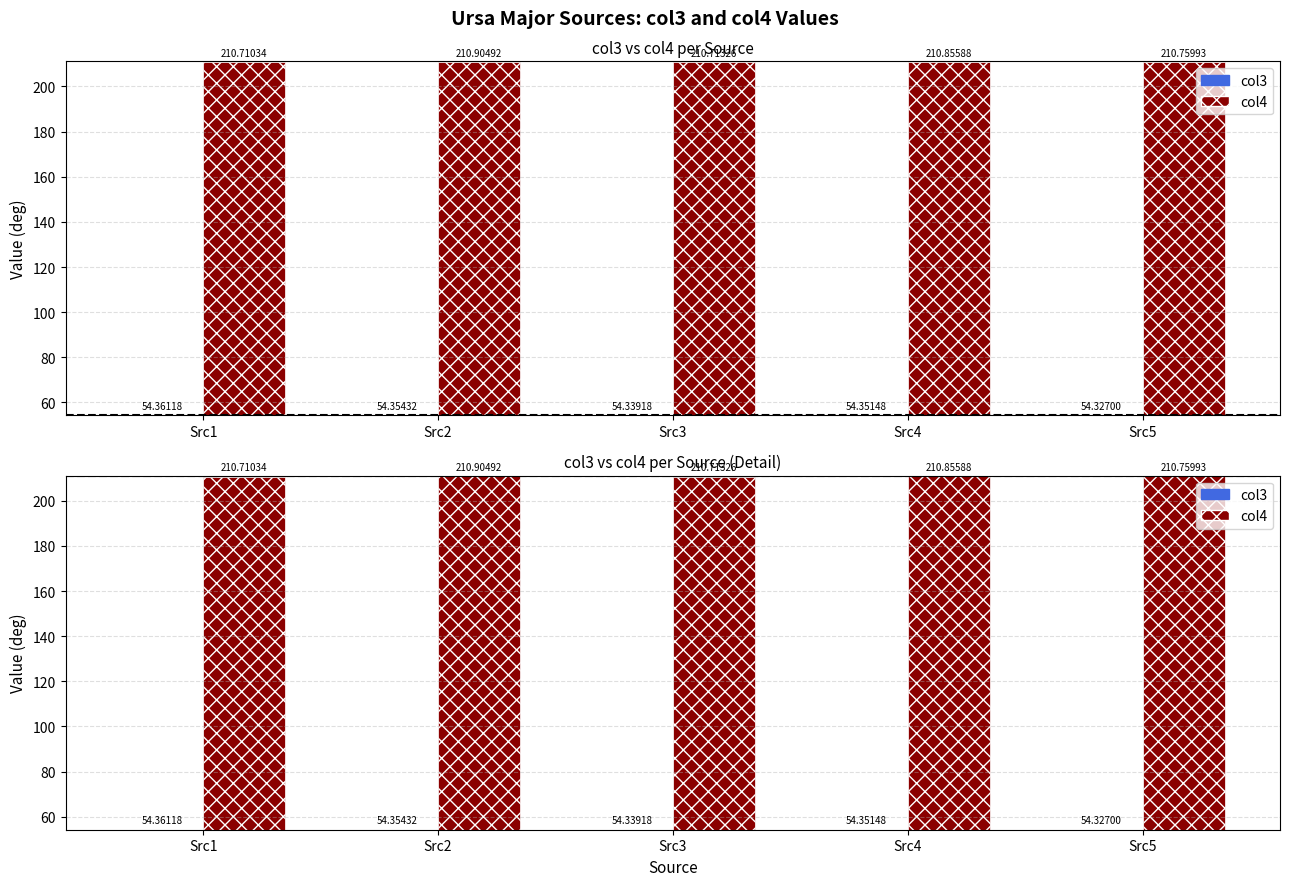

The value of col4 at Src4 is 210.9. True or false?

True